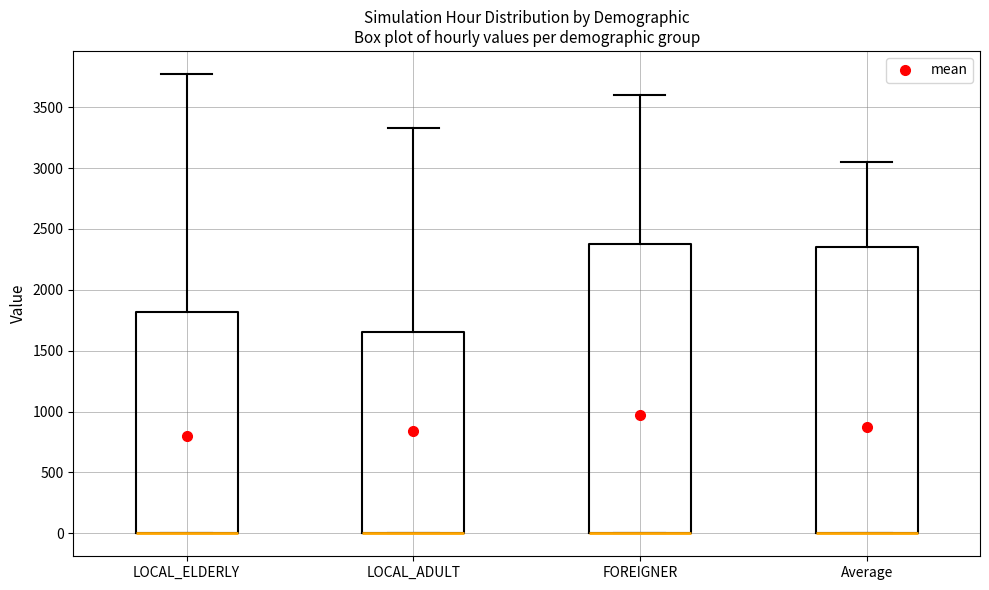

Reading left to right, transcribe this box plot: for each box, give where its median line is, the range the box spans, and where its two whiskers end, as read against the y-axis. The values are not printed on the chart, so give them approximately, as read against the axis.

LOCAL_ELDERLY: median 0 (drawn on the box's lower edge), box 0 to 1800, whiskers 0 to 3750
LOCAL_ADULT: median 0 (drawn on the box's lower edge), box 0 to 1650, whiskers 0 to 3350
FOREIGNER: median 0 (drawn on the box's lower edge), box 0 to 2400, whiskers 0 to 3600
Average: median 0 (drawn on the box's lower edge), box 0 to 2350, whiskers 0 to 3050